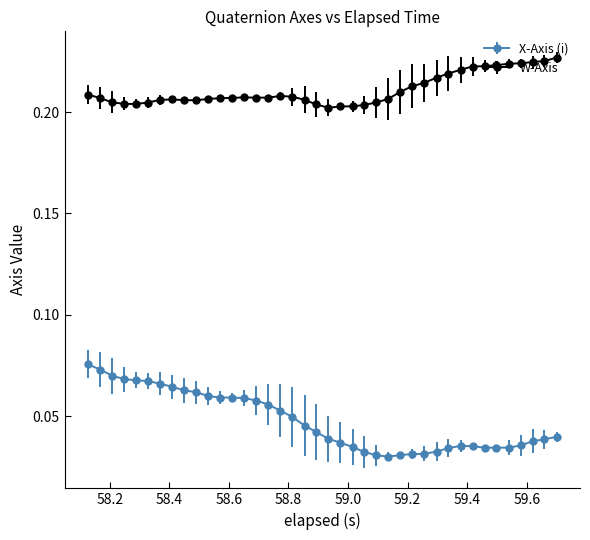

Which series has the widest spread of values?

X-Axis (i)